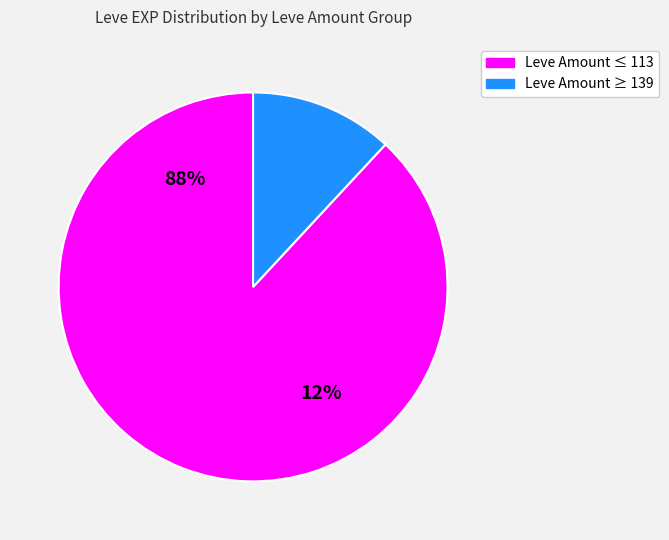

Between 170 and 140, which is larger?

170